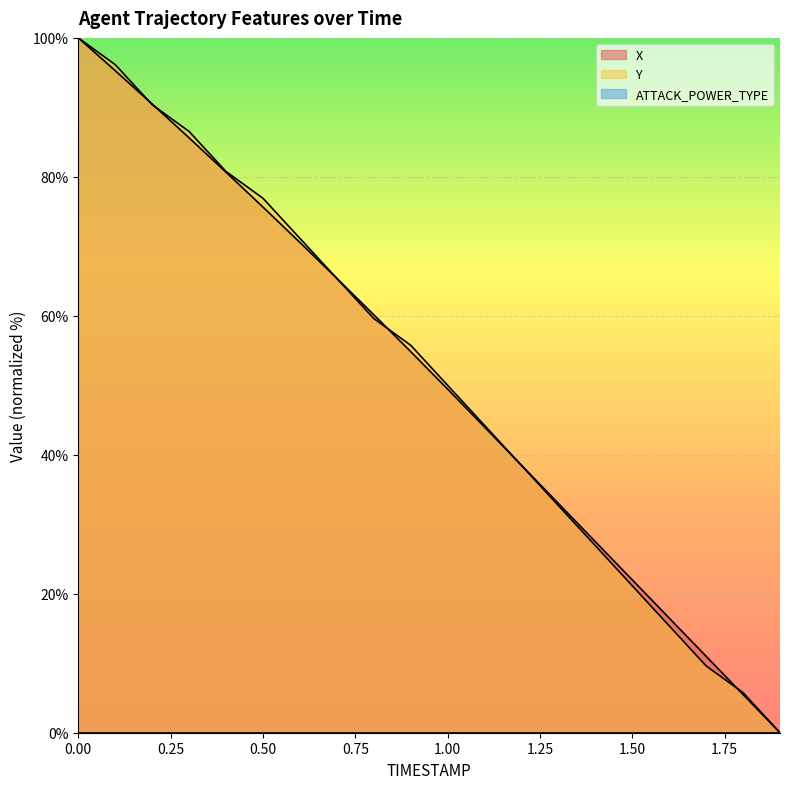

How many data points in X are above 54?

10